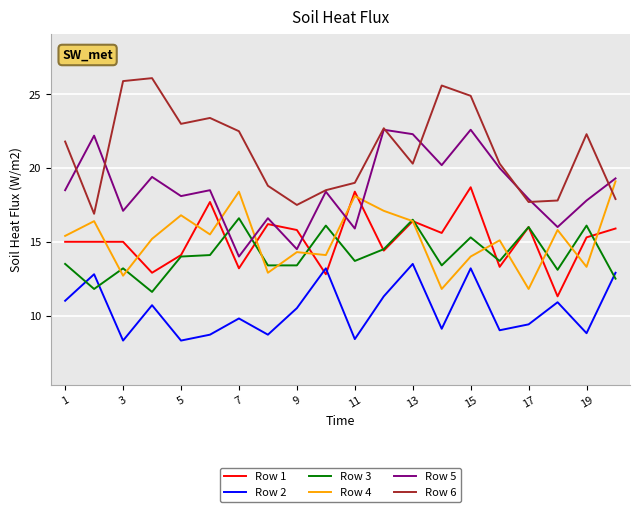

Which series has the largest total across all categories?

Row 6